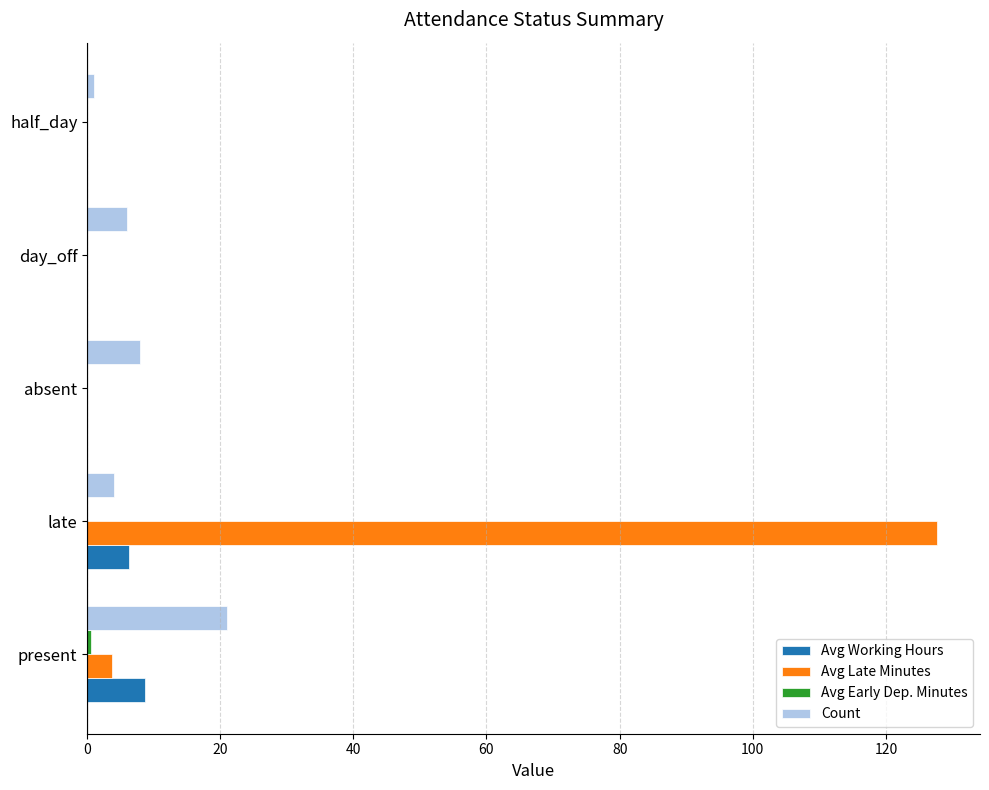

What is the maximum value for Avg Late Minutes?

127.8